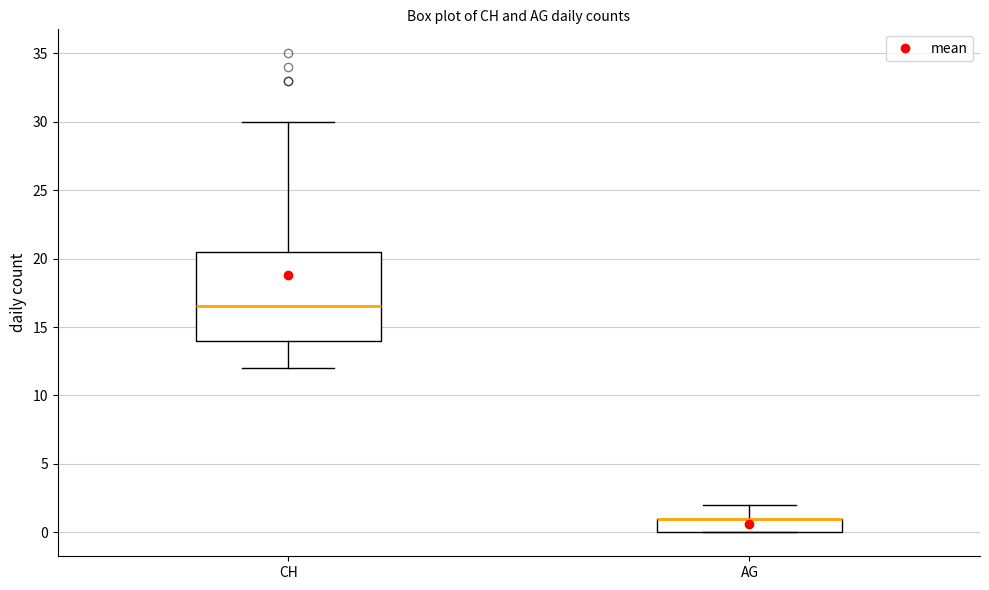

Reading left to right, transcribe this box plot: for each box, give where its median line is, the range the box spans, and where its two whiskers end, as read against the y-axis. The values are not printed on the chart, so give them approximately, as read against the axis.

CH: median 16.5, box 14.0 to 20.5, whiskers 12.0 to 30.0
AG: median 1.0 (drawn on the box's upper edge), box 0.0 to 1.0, whiskers 0.0 to 2.0